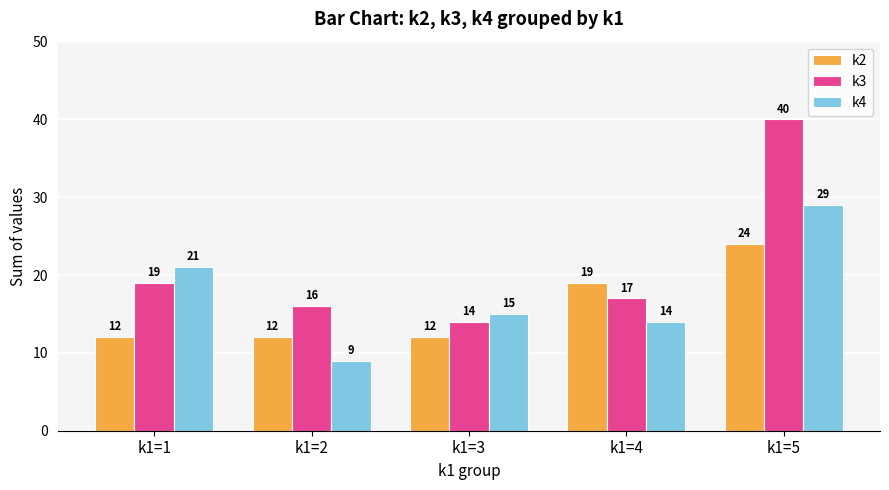

What is the average value of the k3 series?

21